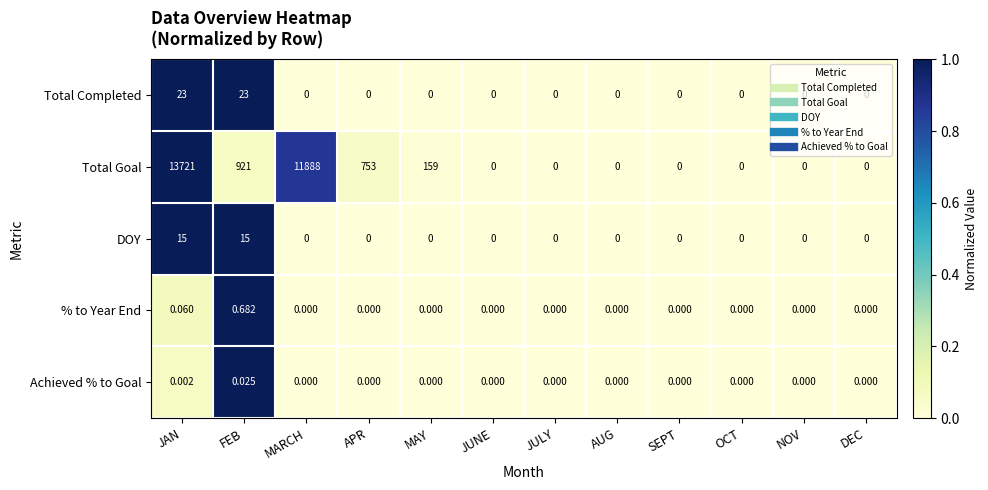

Rank the series by their maximum value, from highest to lowest.

Total Goal, Total Completed, DOY, % to Year End, Achieved % to Goal